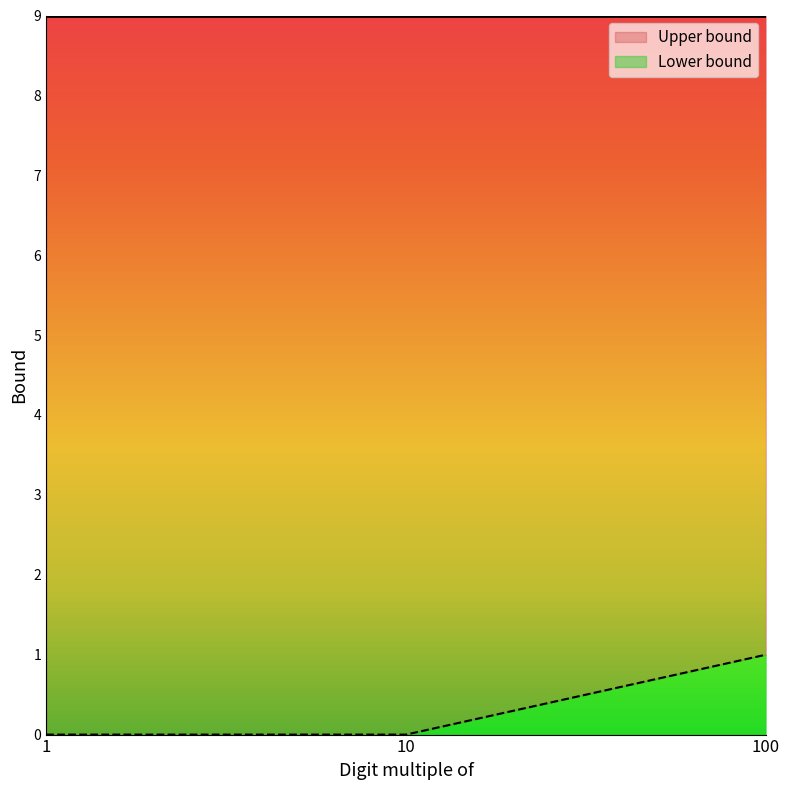

What is the sum of the values at 10 and 100?

1